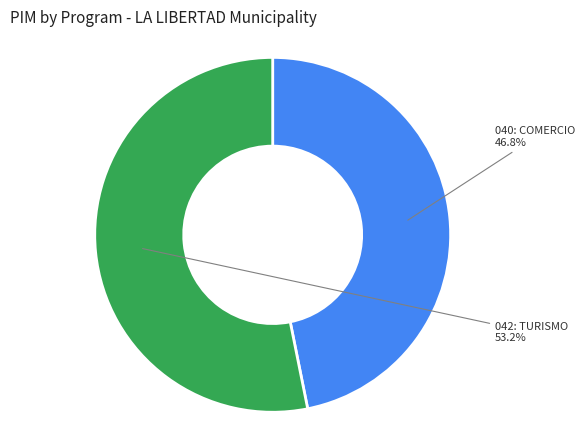

True or false: 042: TURISMO accounts for 39% of the total.

False